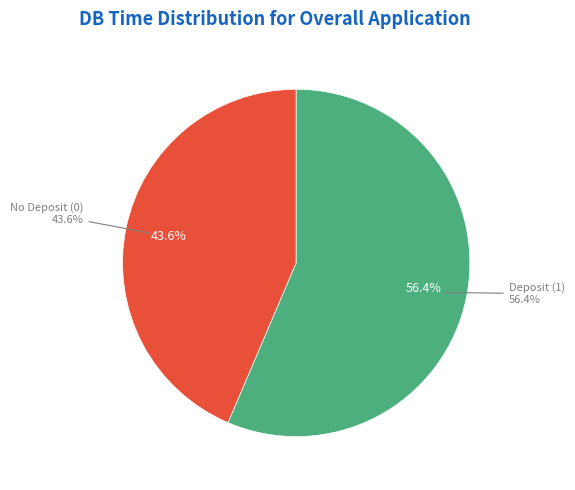

Is there any slice that represents more than half of the pie?

Yes